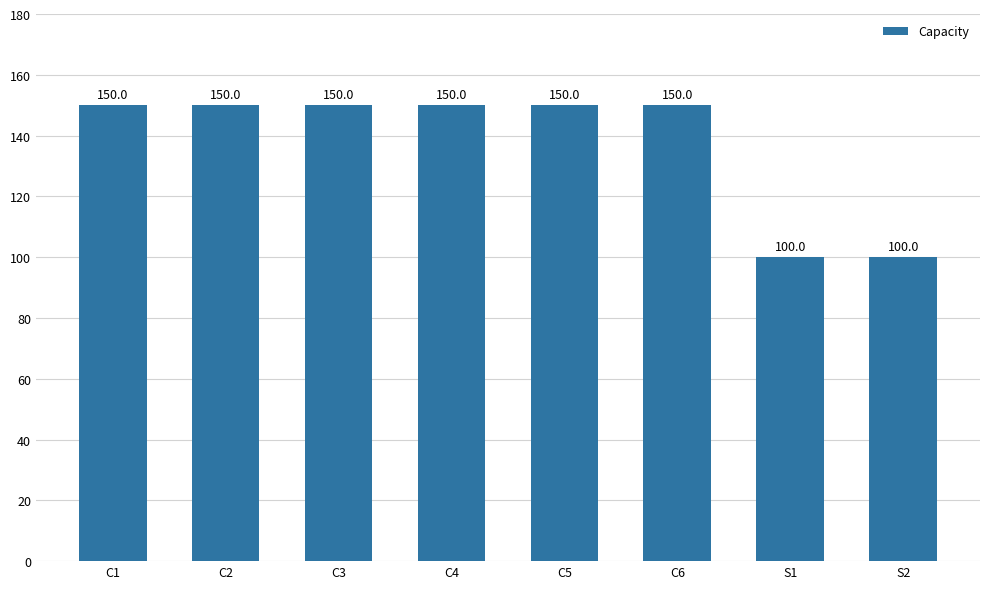

What is the ratio of the value at C6 to the value at C2?

1.0